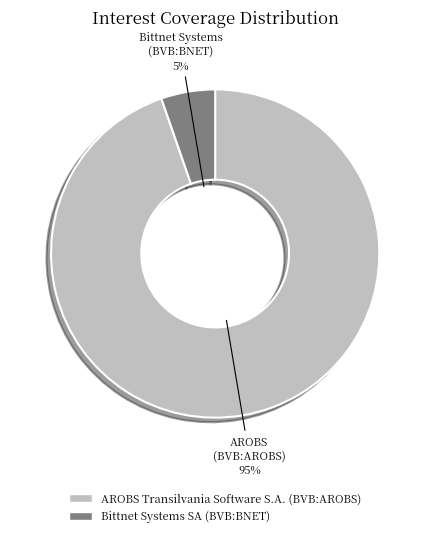

How many slices are in this pie chart?

2